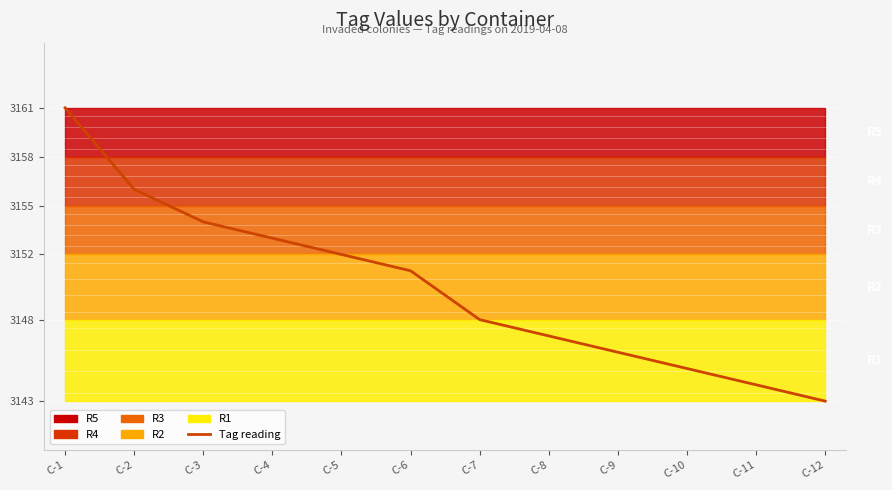

True or false: the data shows 3144 at C-11.

True